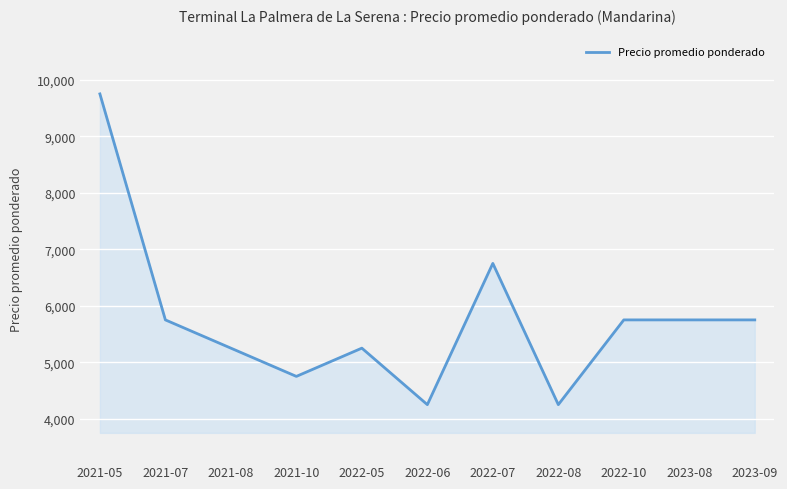

True or false: there are more than 0 points higher than both neighbors.

True